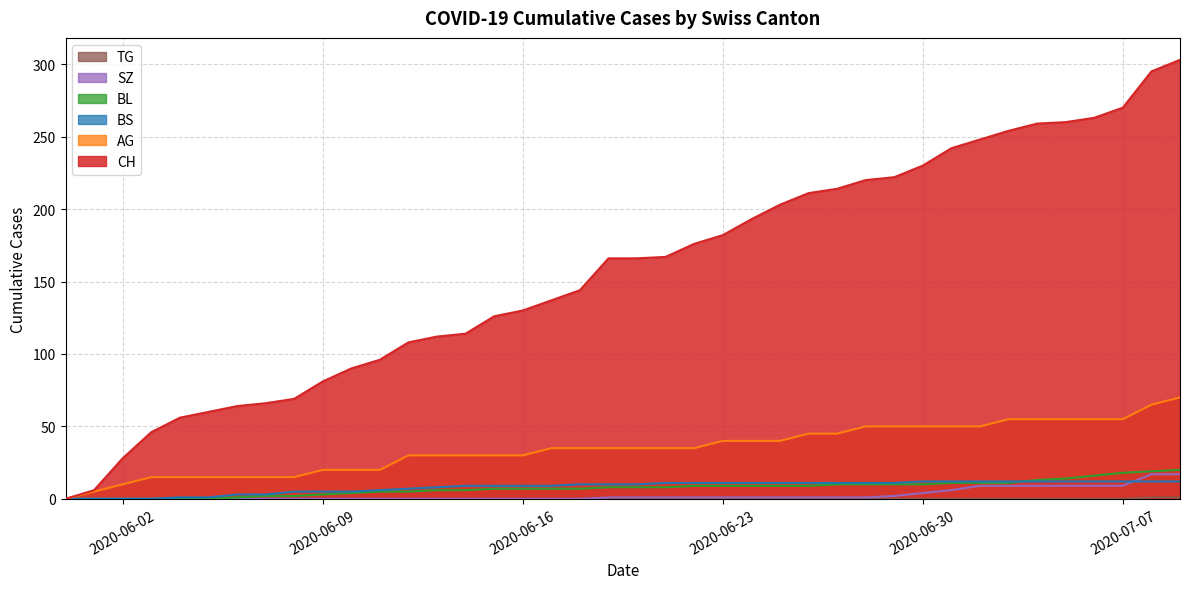

What is the sum of all TG values?

2